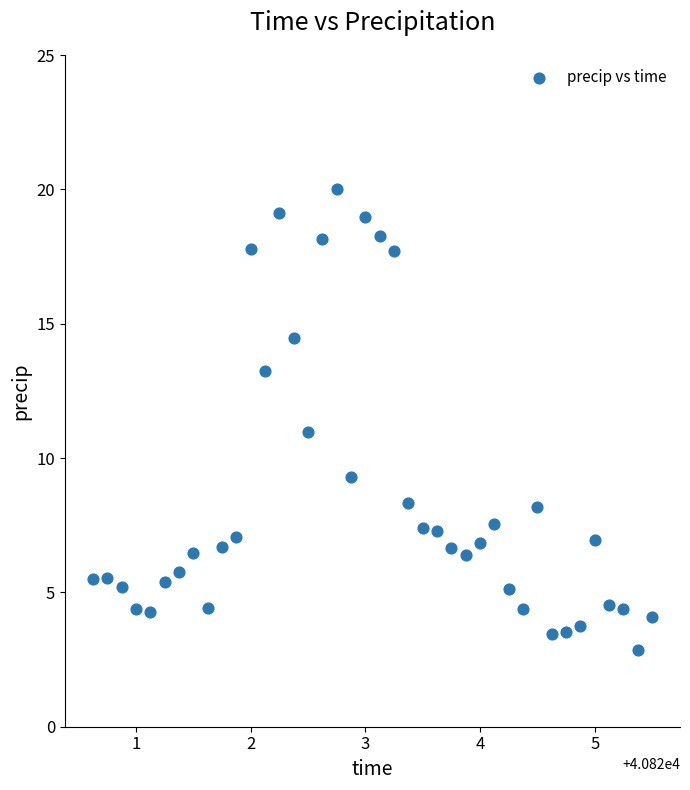

What is the range of Y values (max minus min)?

17.2